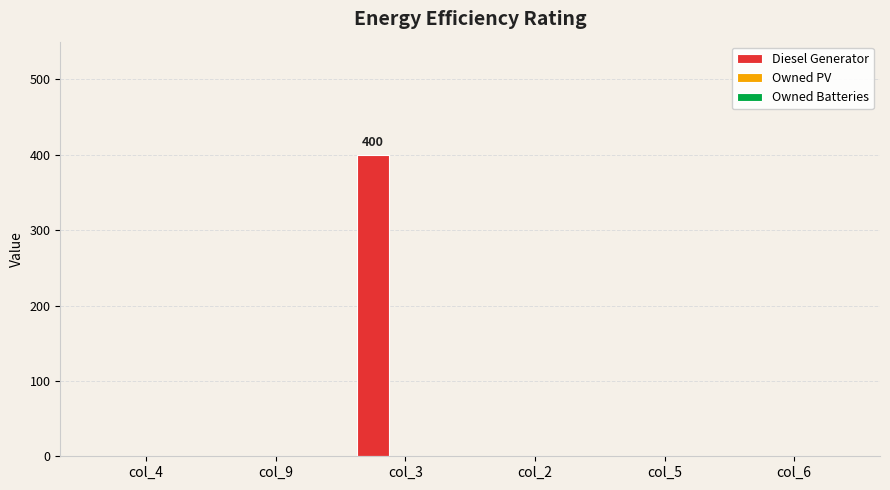

Reading left to right, extract all data points from this chart.

col_4=0	col_9=0	col_3=400	col_2=0	col_5=0	col_6=0